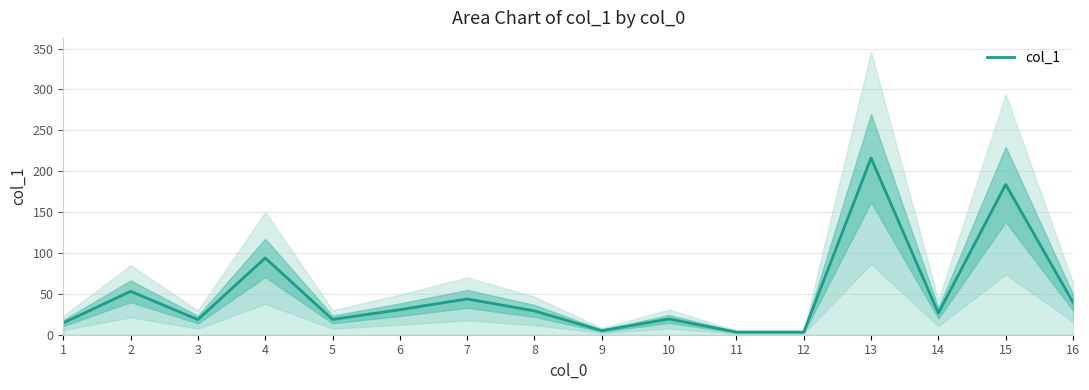

Where does the data first go above 29?

2